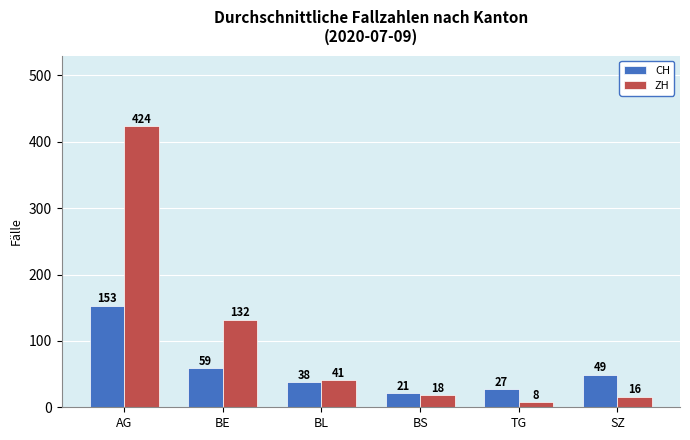

Are the bars horizontal?

No